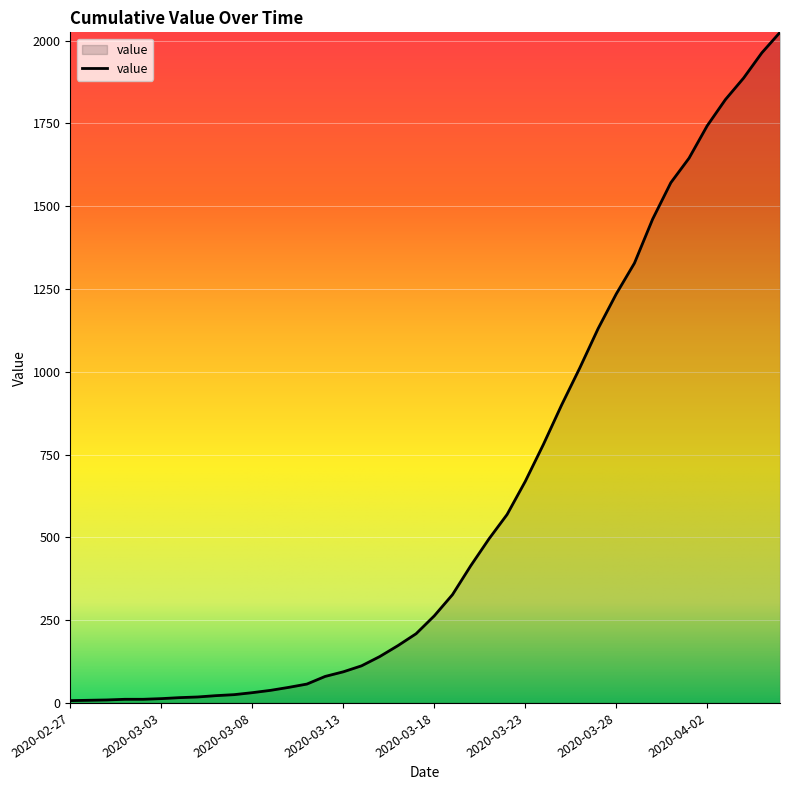

What is the greatest value displayed?

2025